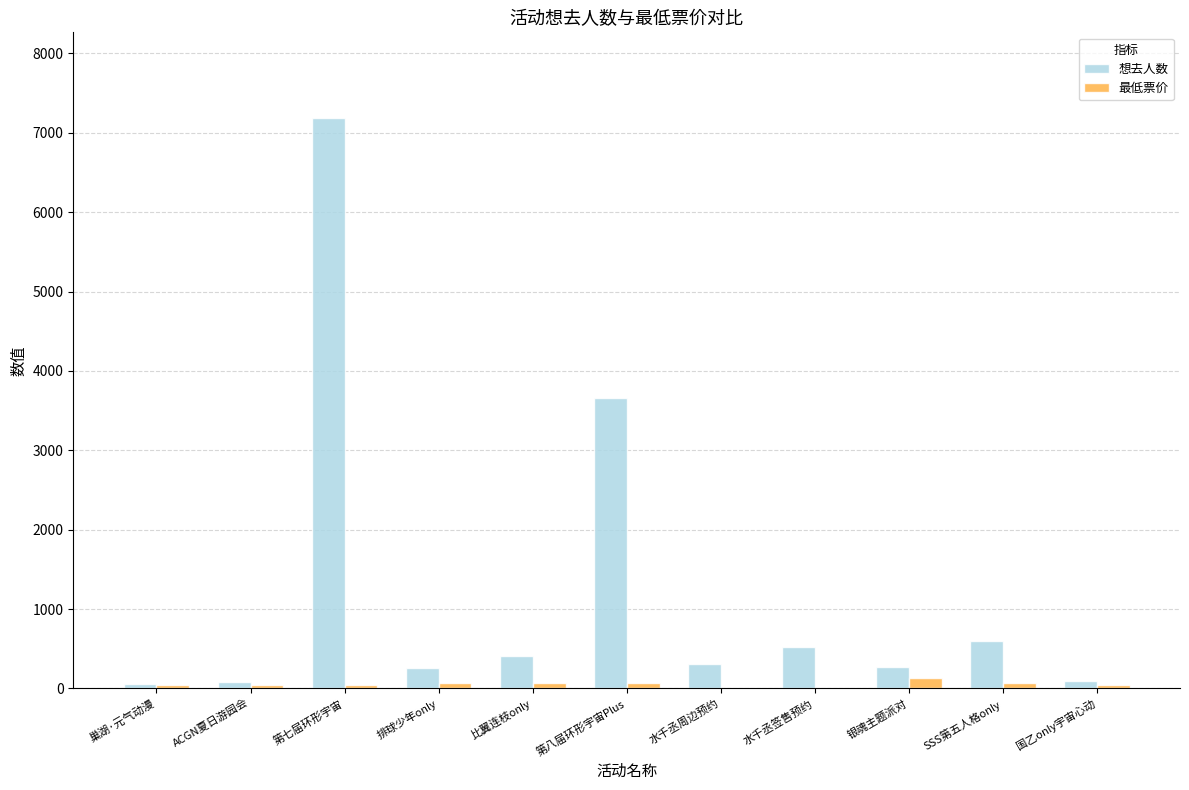

Is the value of 最低票价 at 排球少年only greater than the value of 想去人数 at 比翼连枝only?

No